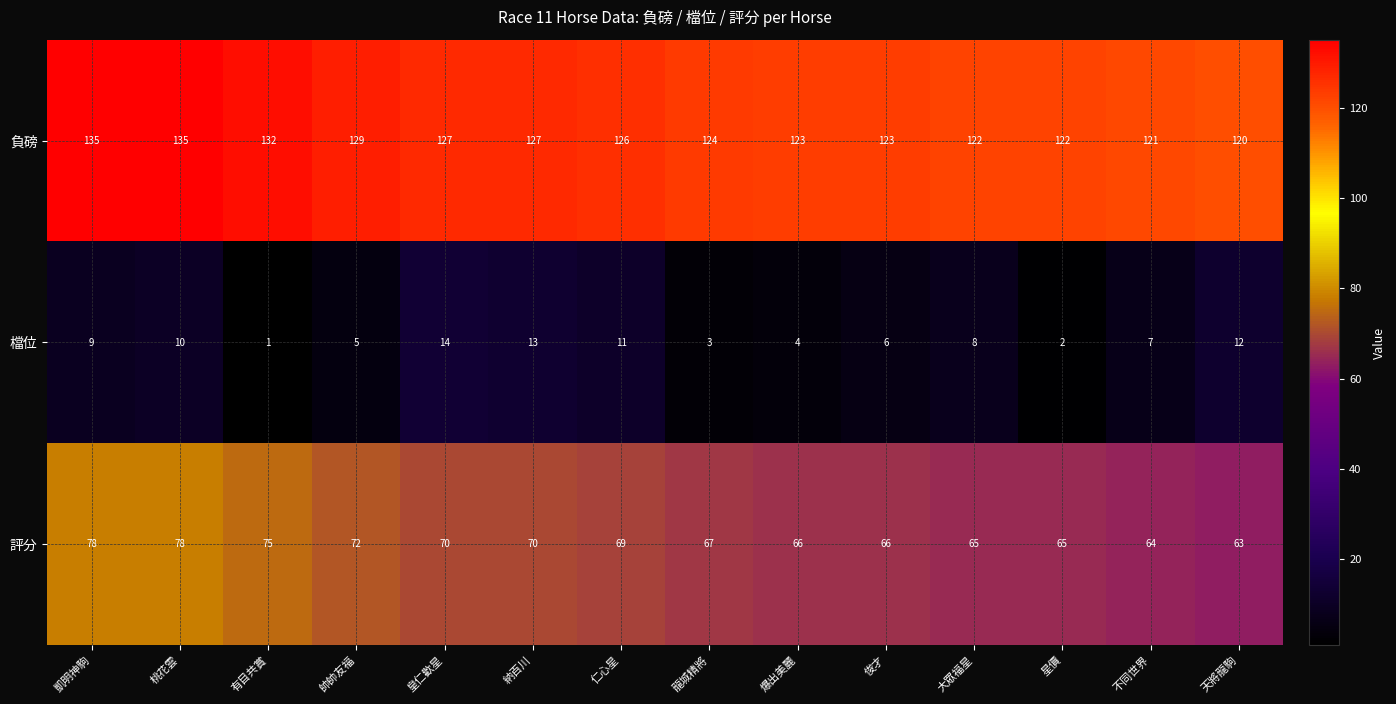

Rank the series at 帥帥友福 from lowest to highest value.

檔位, 評分, 負磅